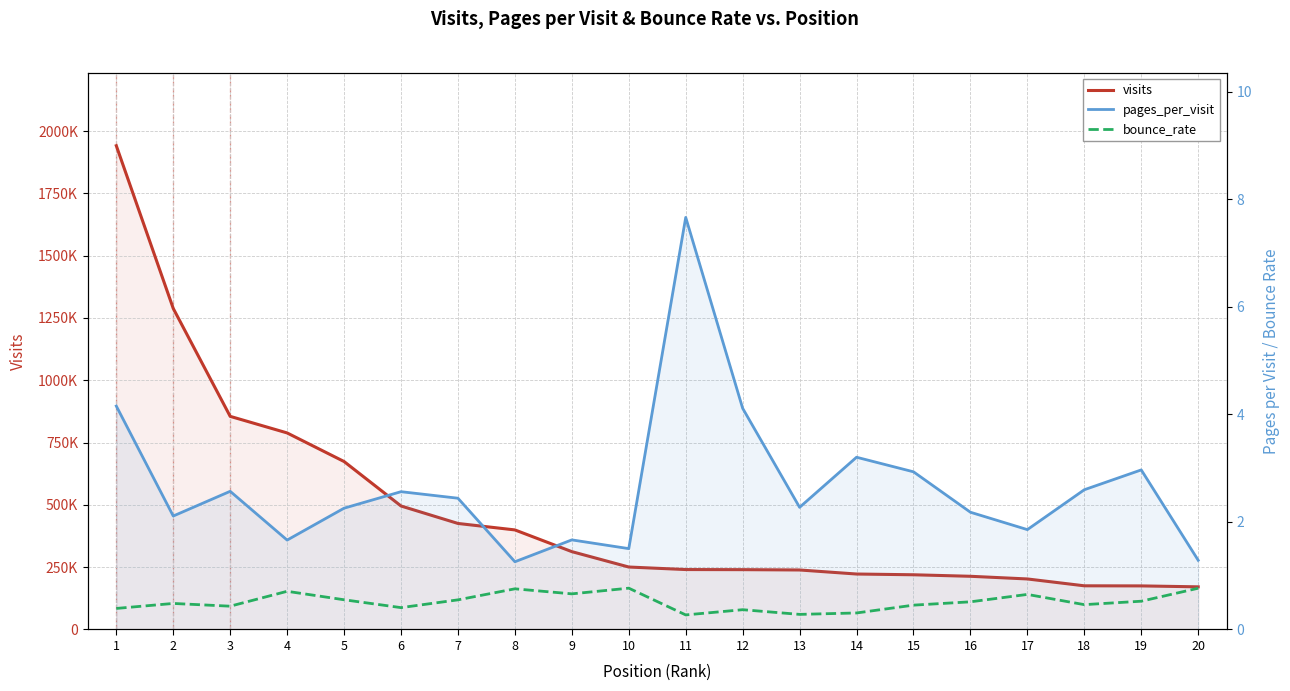

Which category has the highest value in the pages_per_visit series?

11